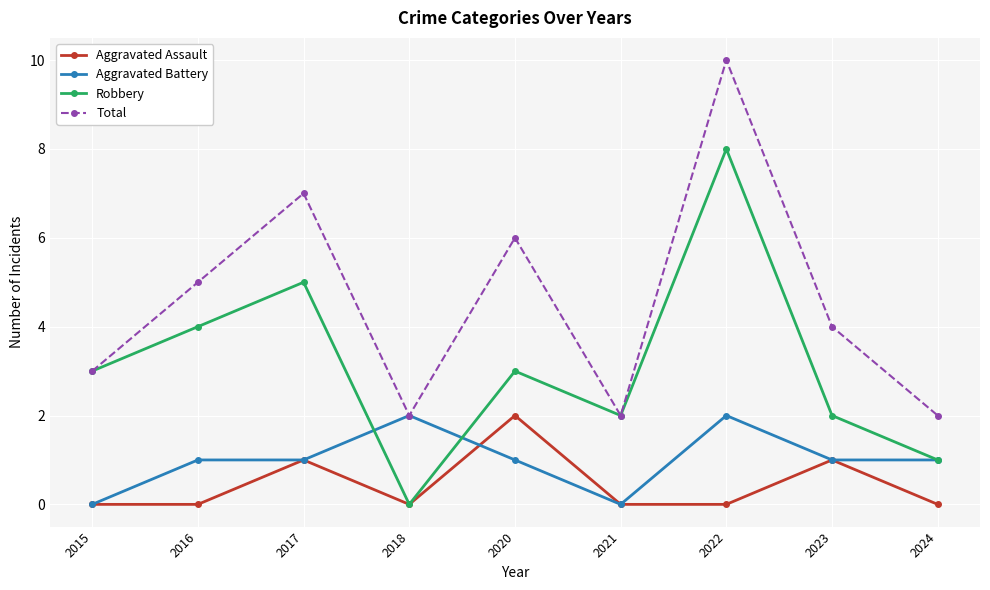

Read the Total value at 2015.

3